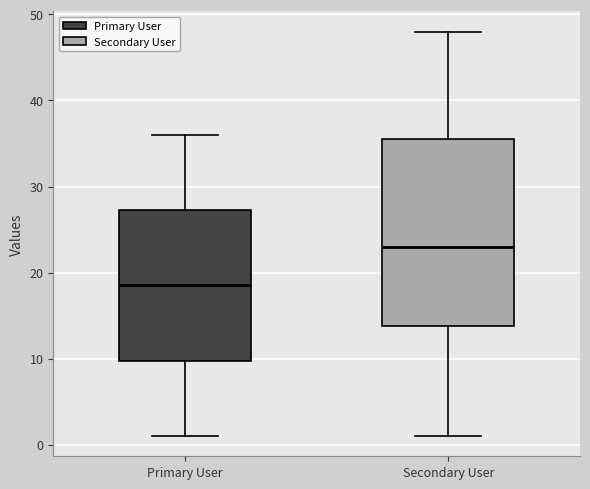

Which box has the lowest median line?

Primary User